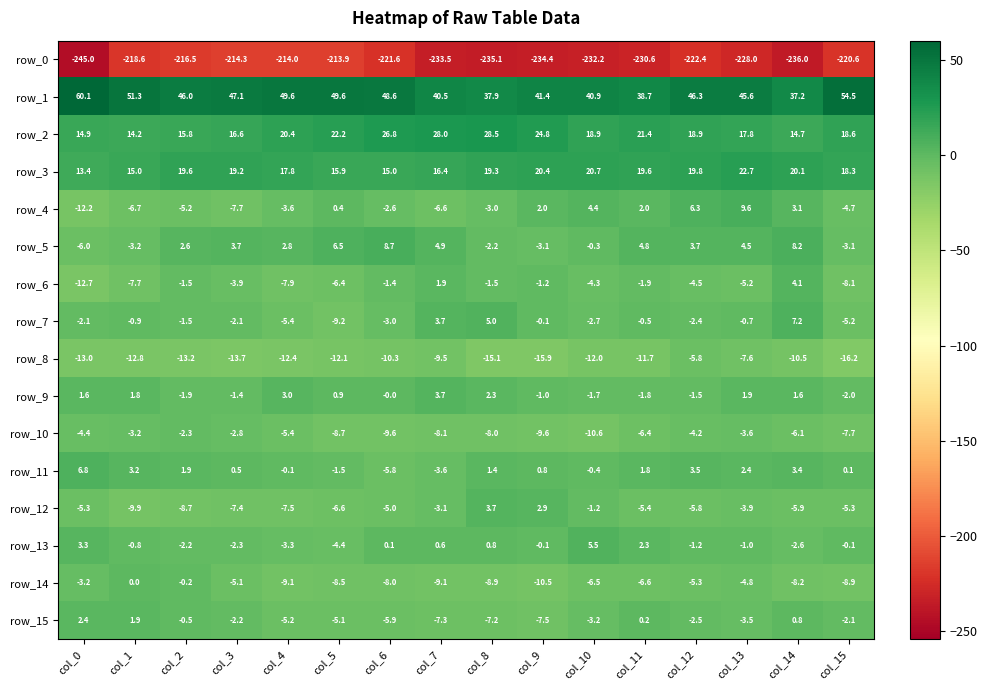

What is the difference between the row_12 values at col_3 and col_7?

4.3